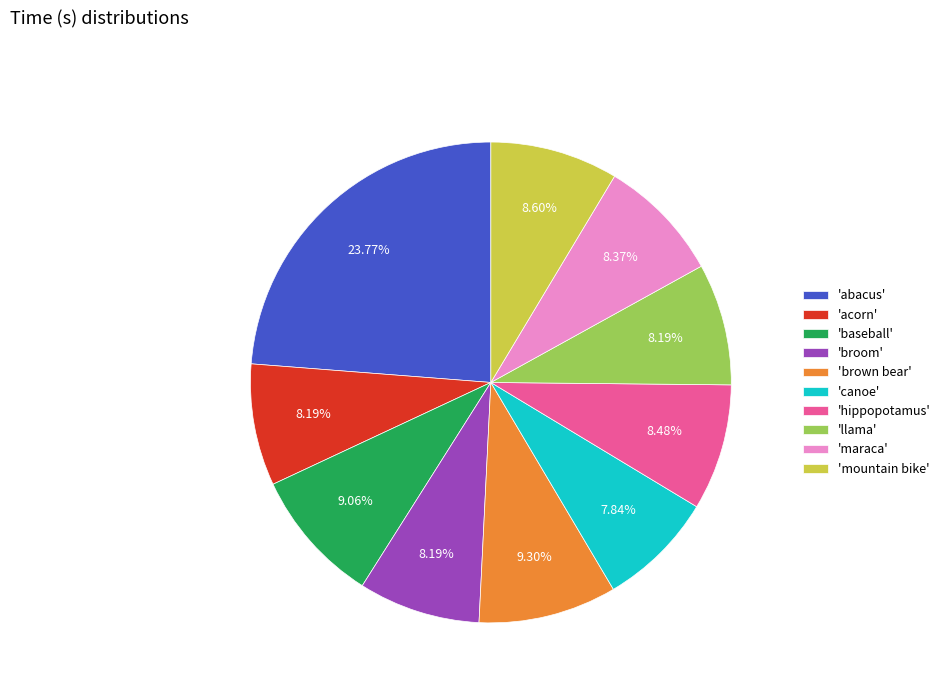

Which slice is the largest?

'abacus'